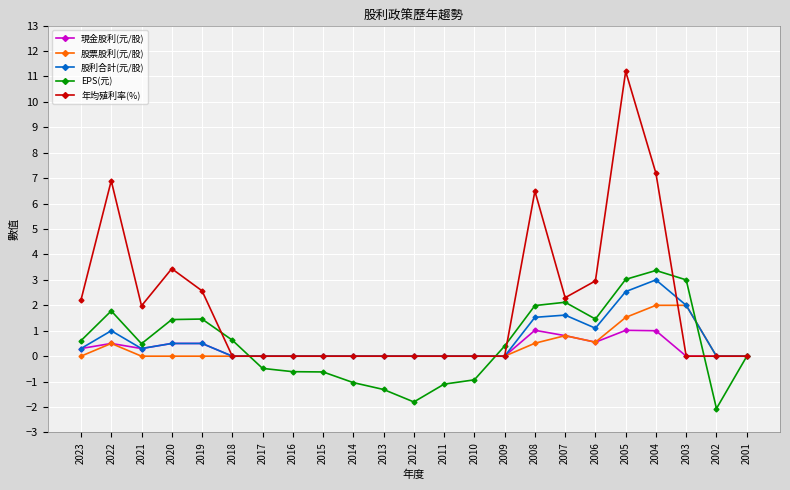

What is the difference between the second highest and second lowest values in the 現金股利(元/股) series?

1.0